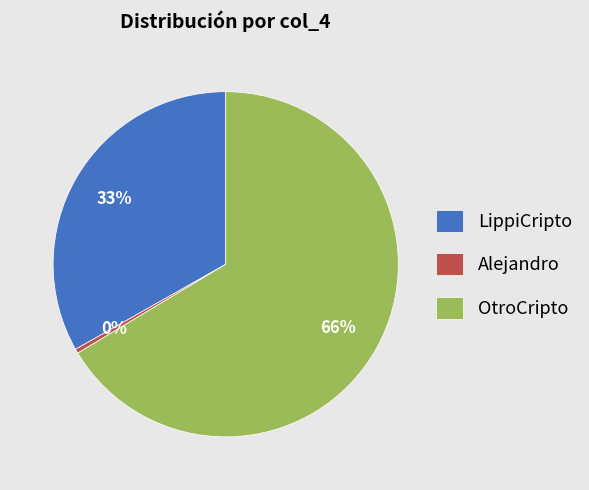

Rank the categories by value from lowest to highest.

Alejandro, LippiCripto, OtroCripto